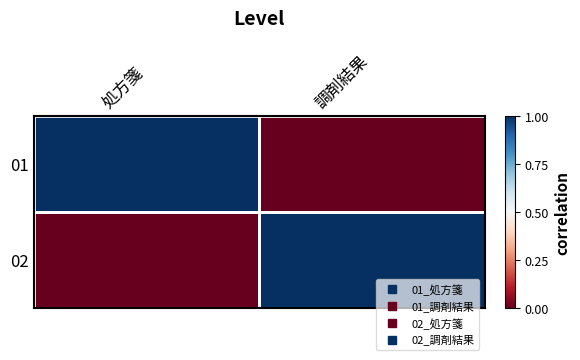

List the series in order of their peak value, lowest first.

01, 02